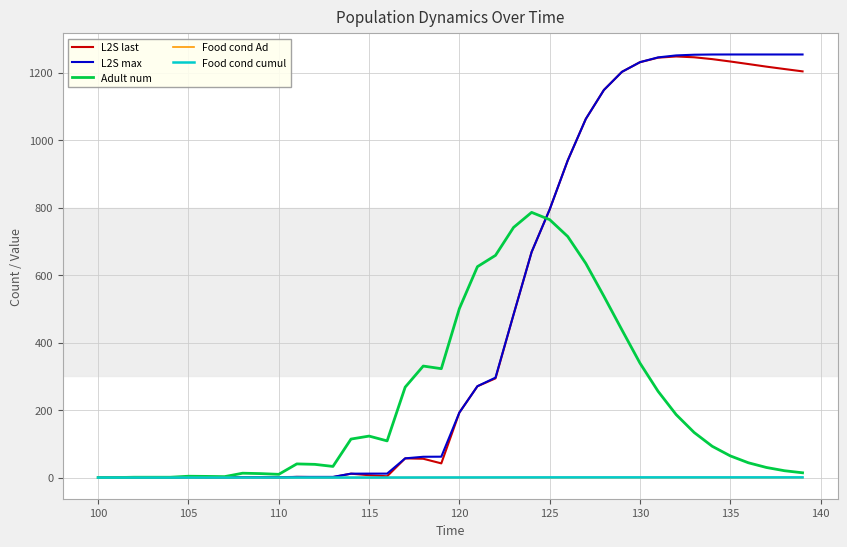

What is the highest value of the Adult num series?

786.0